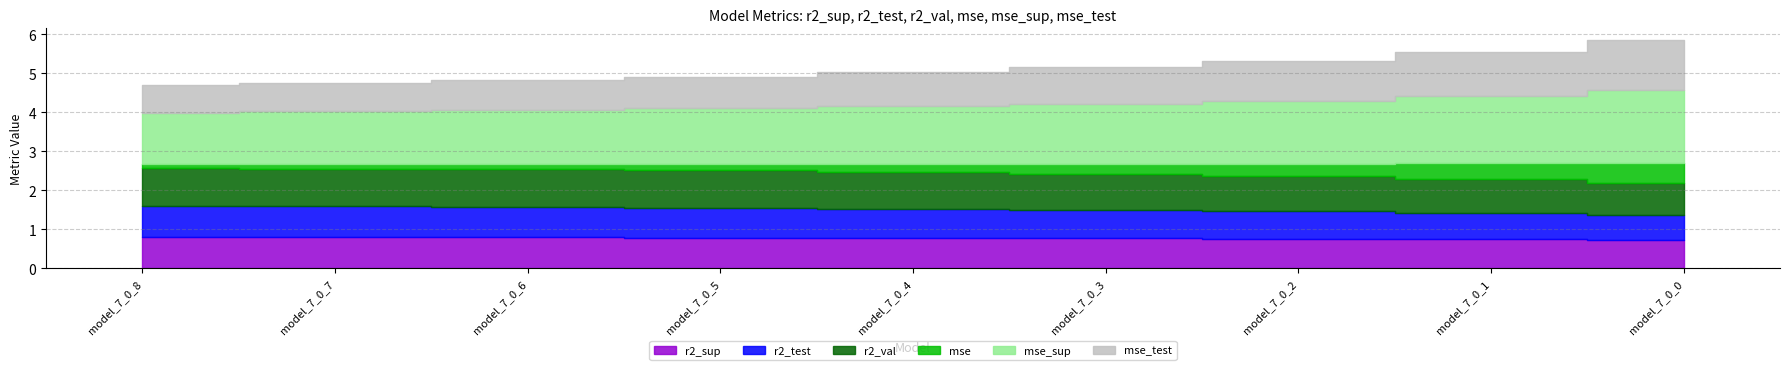

What is the value of the mse_sup point at the 1st from the left?

1.3